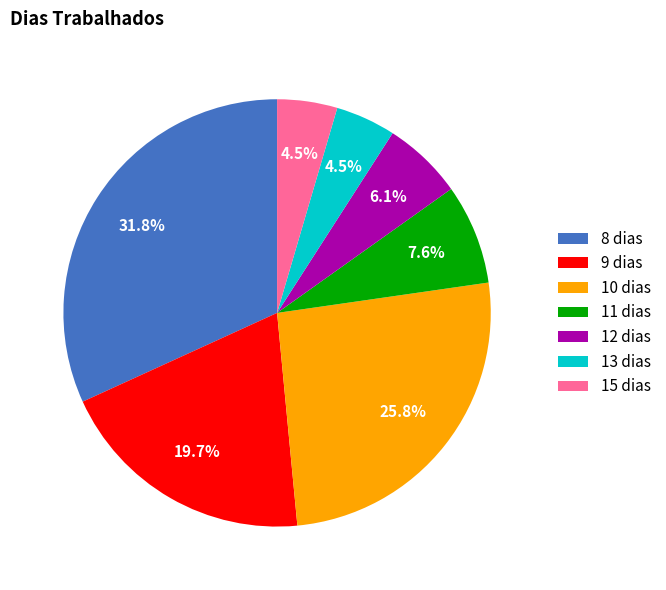

True or false: 12 dias accounts for 6% of the total.

True